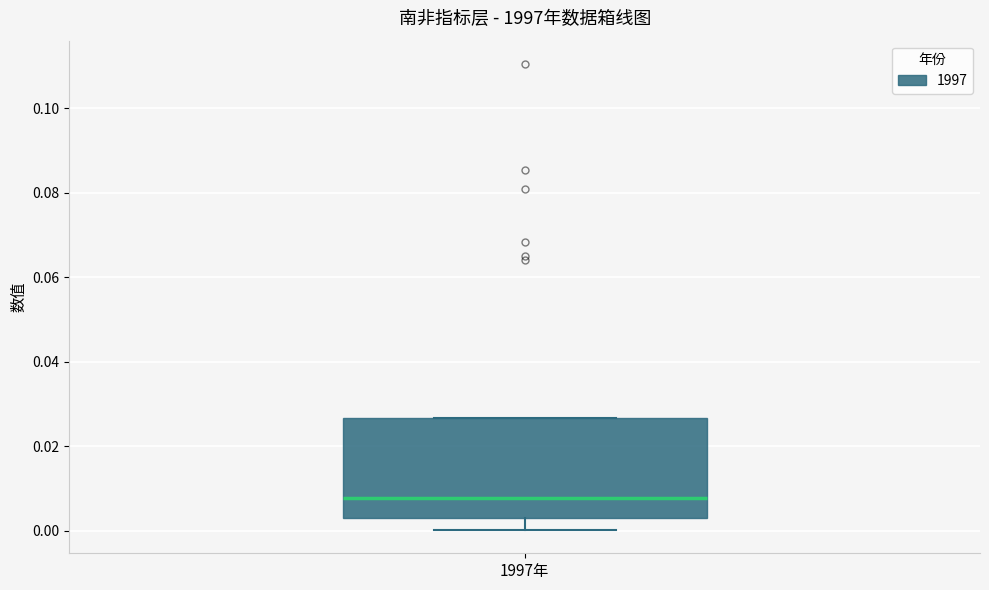

Read this box plot against the y-axis: the position of the median line, the range covered by the box, and the ends of both whiskers. The values are not printed on the chart, so give them approximately, as read against the axis.

median 0.008, box 0.004 to 0.026, whiskers 0.000 to 0.026